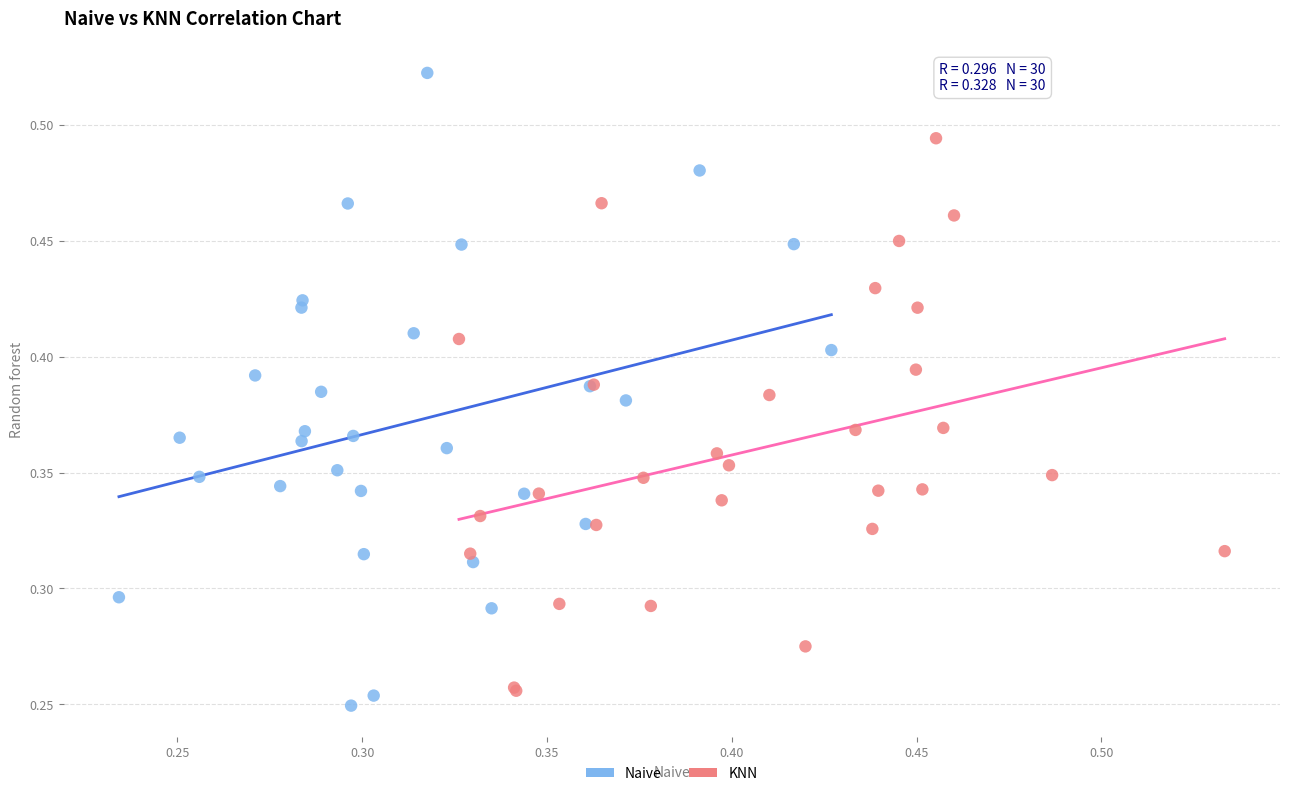

Which series has the largest Y range (max minus min)?

Naive